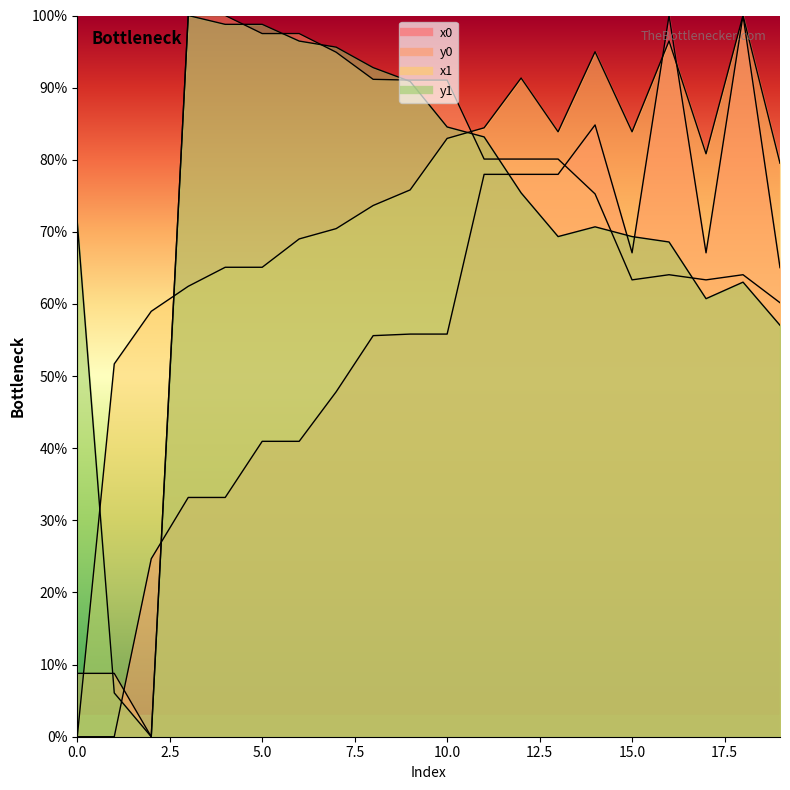

How many lines are shown in the chart?

4